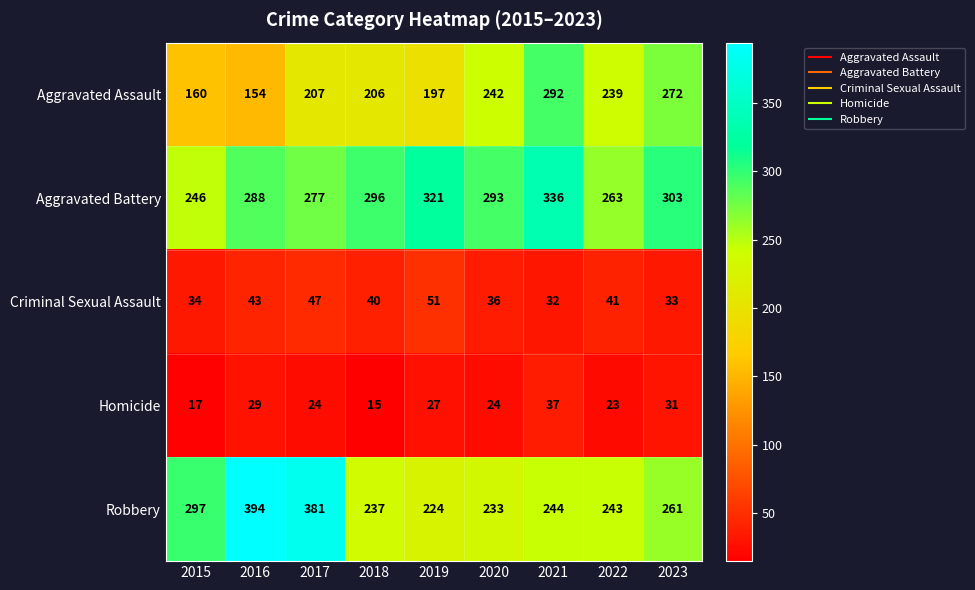

Which series changed the most between 2017 and 2022?

Robbery